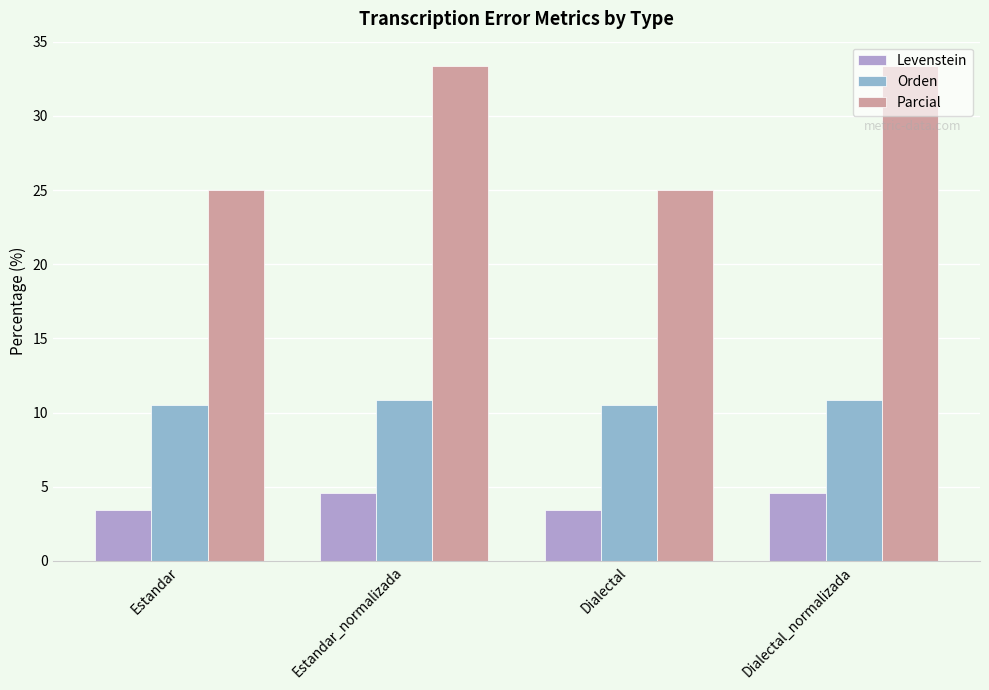

The value of Orden at Dialectal_normalizada is 5.4. True or false?

False